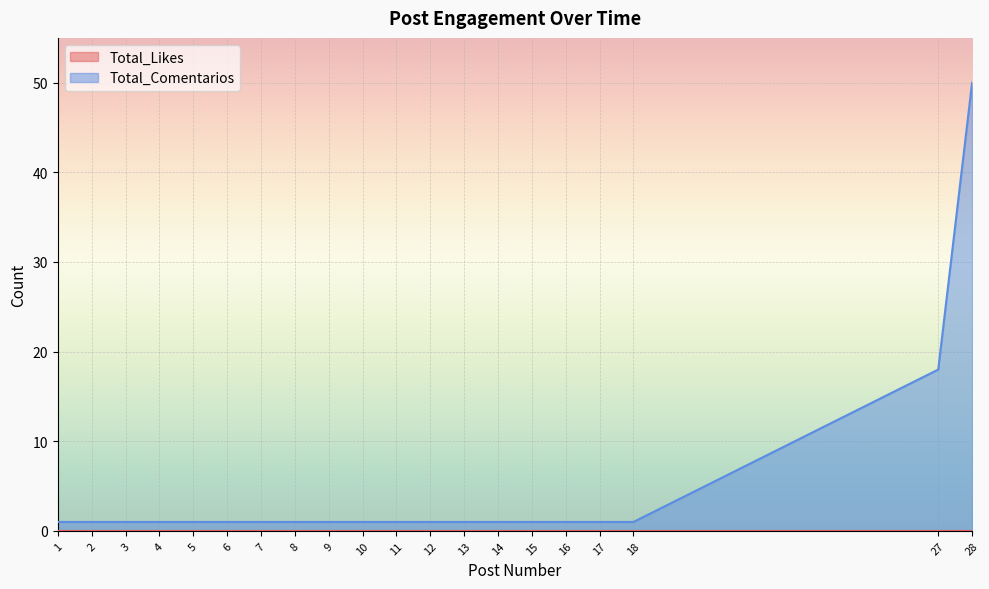

What is the greatest value displayed?

50